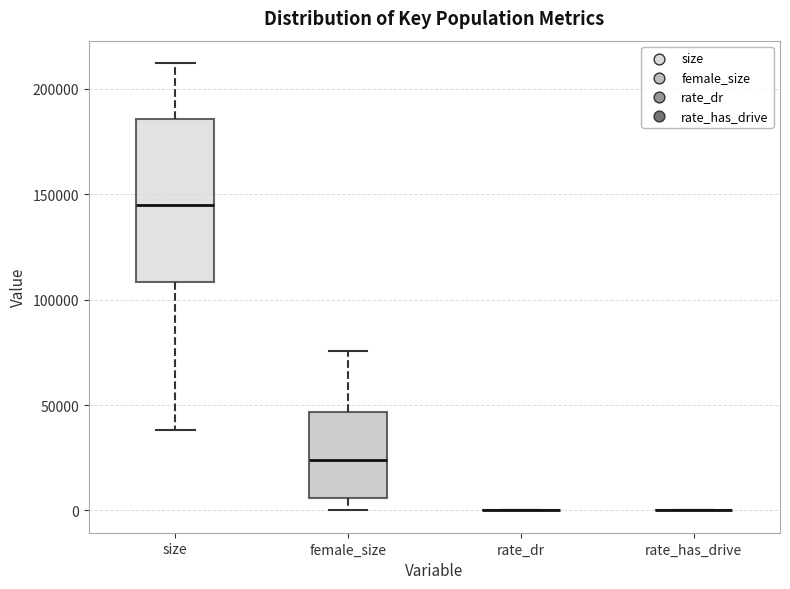

Which box is the tallest, from its lower edge to its upper edge?

size